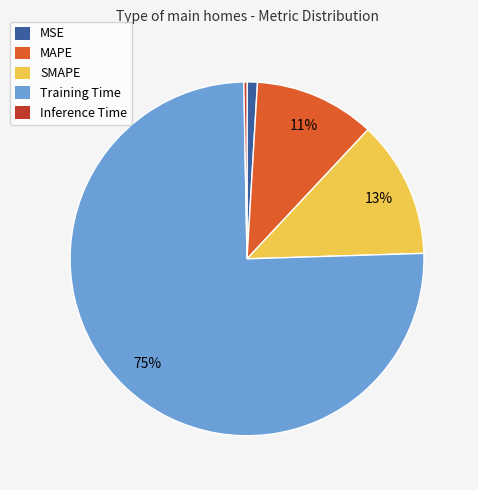

Is MAPE the majority of the pie?

No